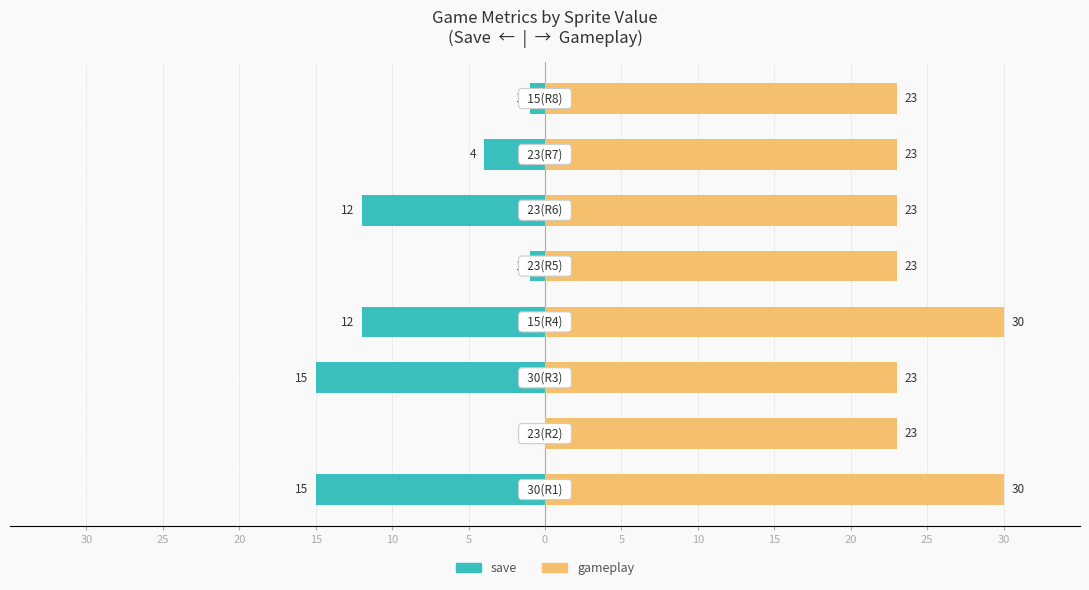

Between 20 and 15, which series saw the biggest shift?

gameplay